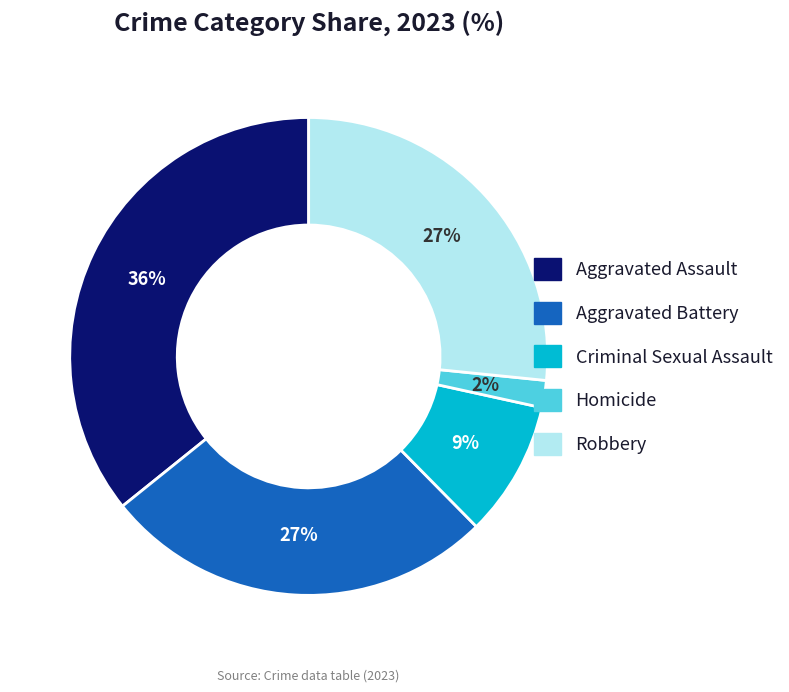

What percentage is the Criminal Sexual Assault slice, to the nearest percent?

9%